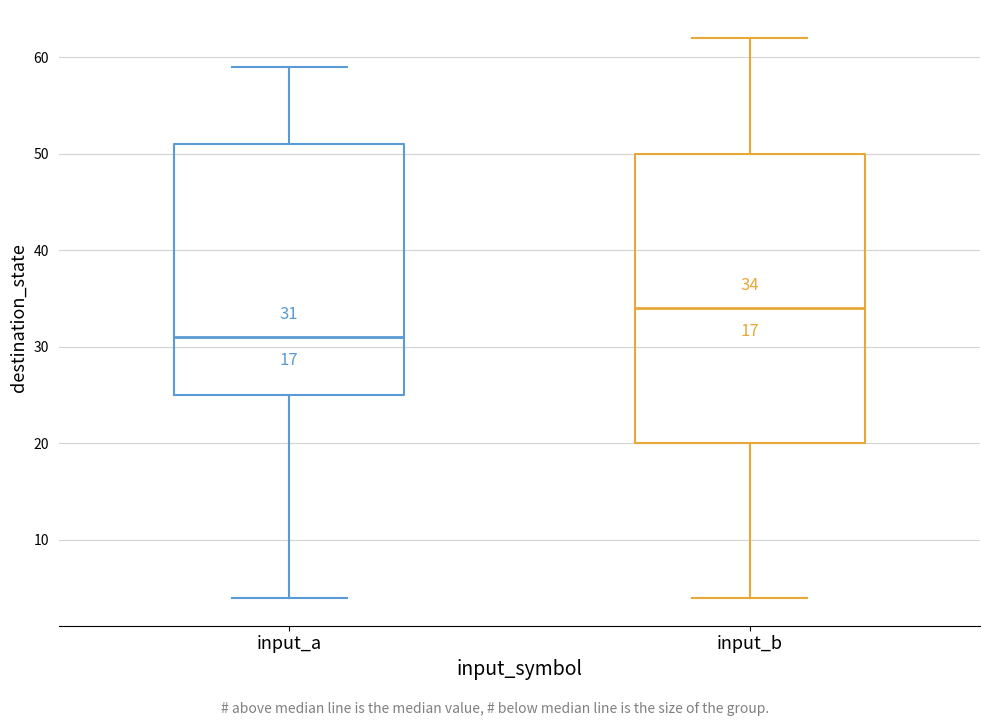

Comparing the boxes themselves (not the whiskers), which one is the tallest?

input_b